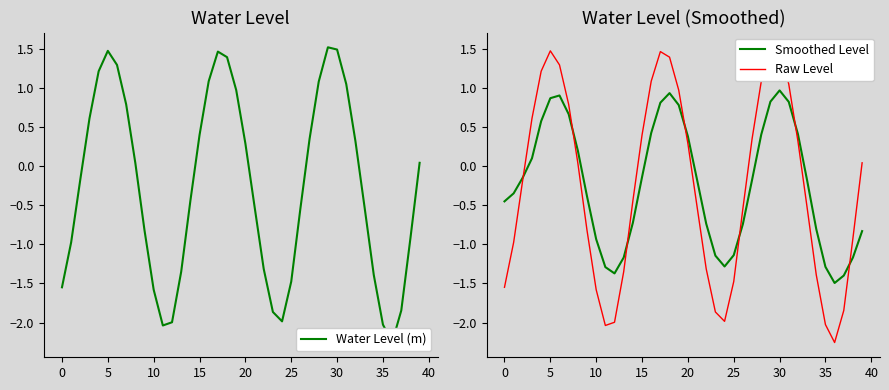

The value of Raw Level at 30 is 0.6. True or false?

False